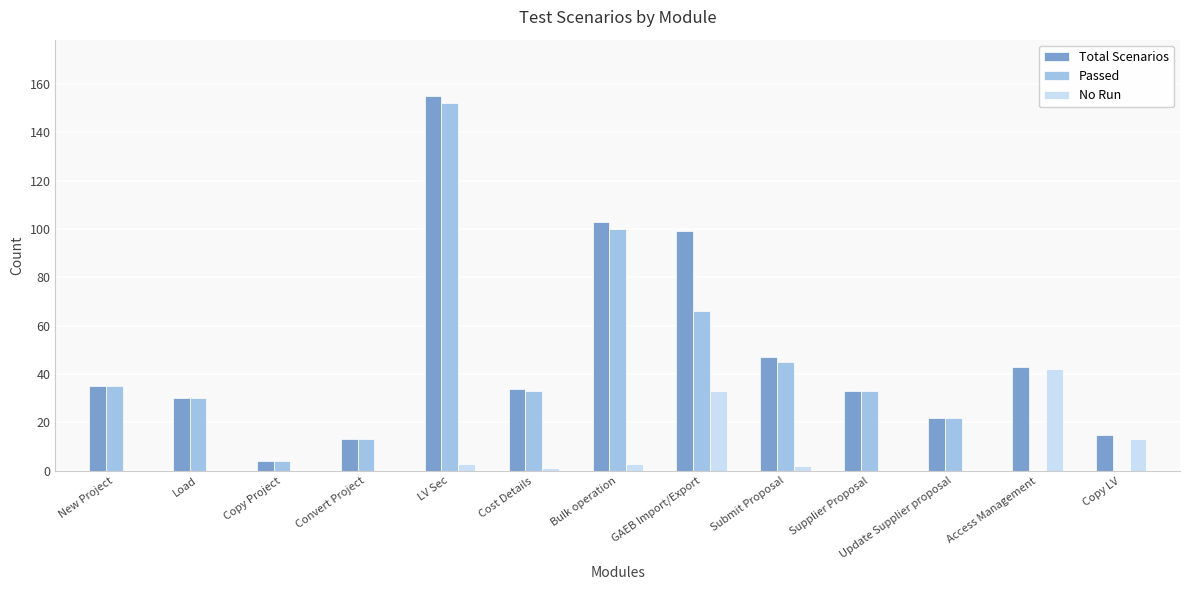

What is the difference between the No Run values at Copy LV and Cost Details?

12